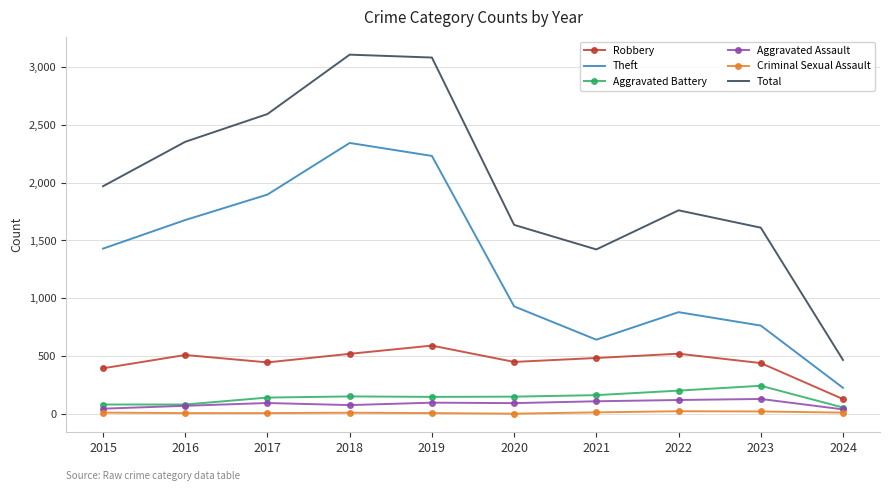

What value does the Robbery series have at 2015?

395